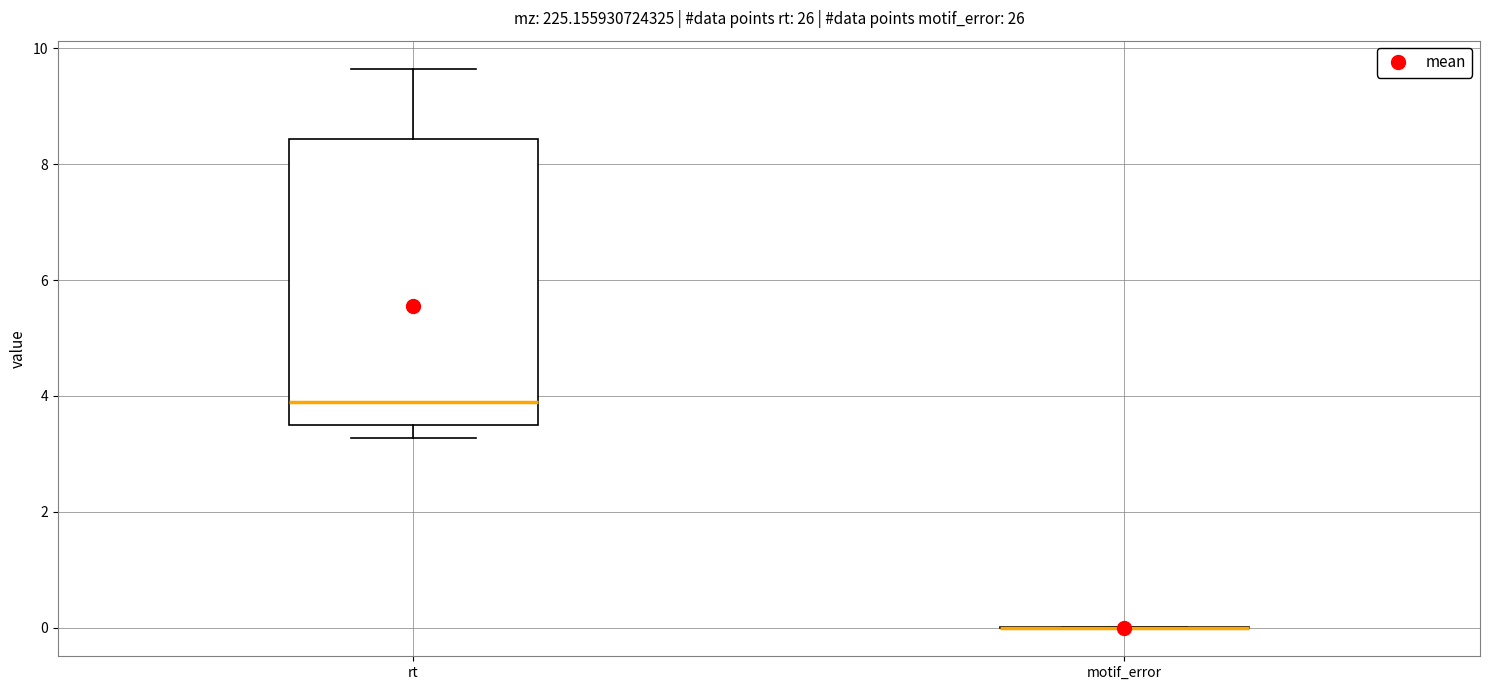

Reading left to right, transcribe this box plot: for each box, give where its median line is, the range the box spans, and where its two whiskers end, as read against the y-axis. The values are not printed on the chart, so give them approximately, as read against the axis.

rt: median 3.8, box 3.6 to 8.4, whiskers 3.2 to 9.6
motif_error: box collapsed to a line at 0.0, whiskers 0.0 to 0.0